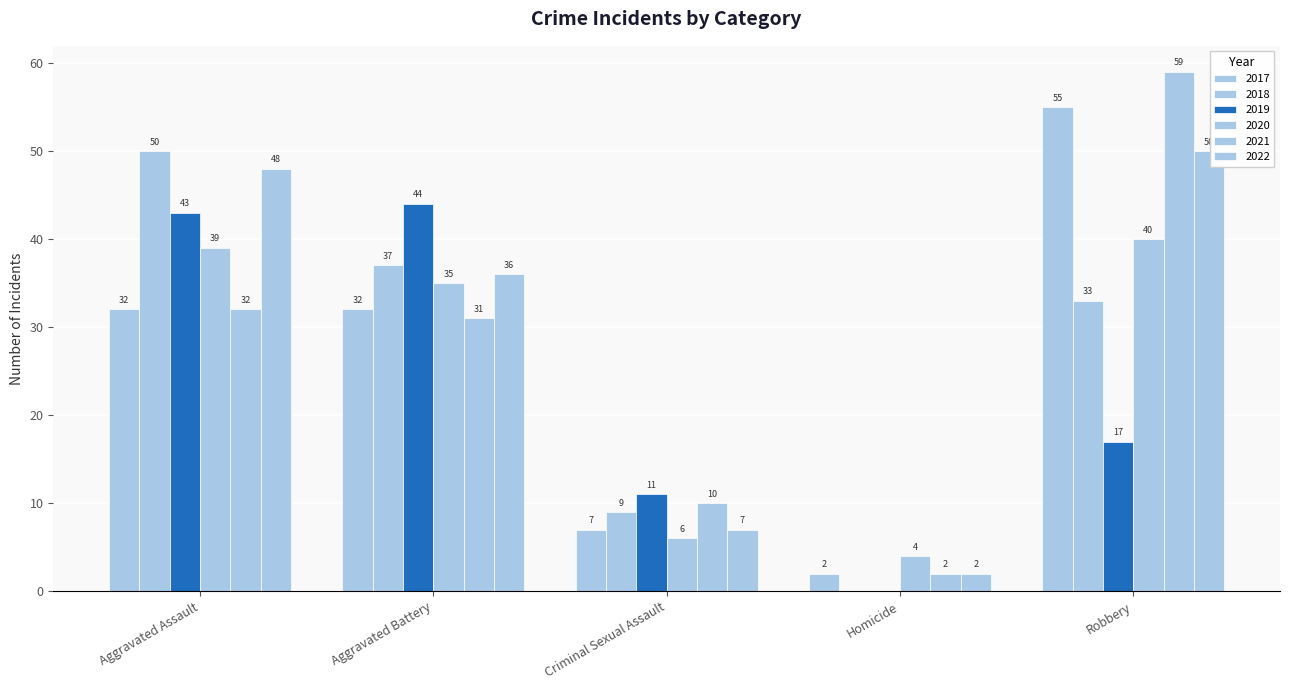

What is the label of the 3rd bar from the left?

Criminal Sexual Assault